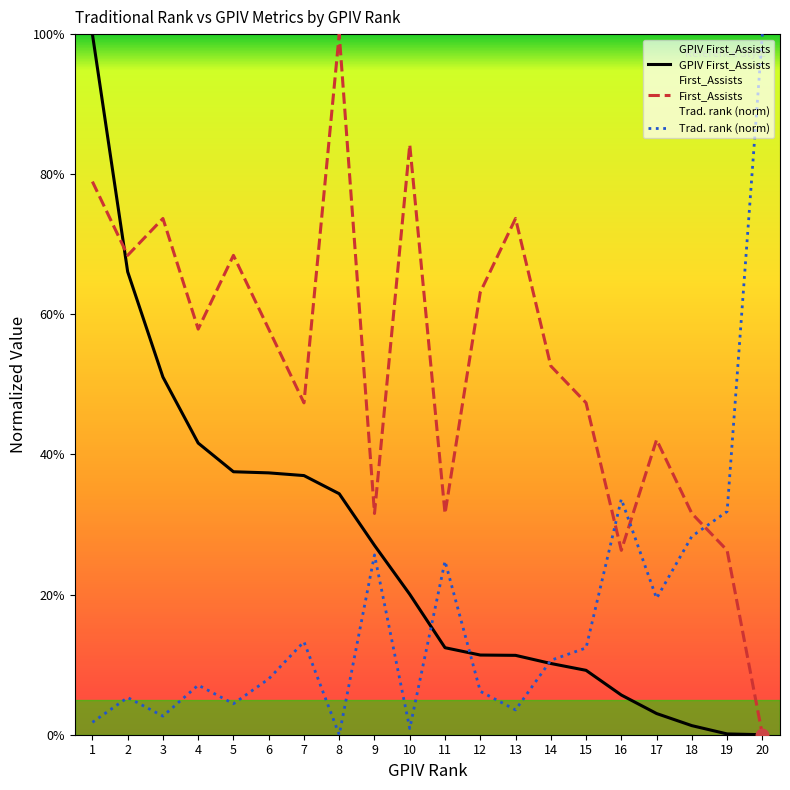

What is the value of the GPIV First_Assists point at the 11th from the left?

12.4